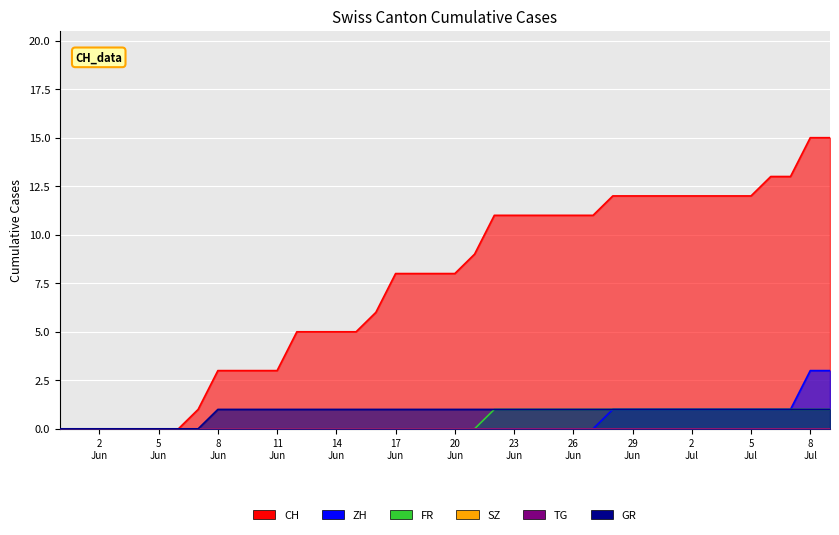

Count the FR values in the range 0 to 1.

40